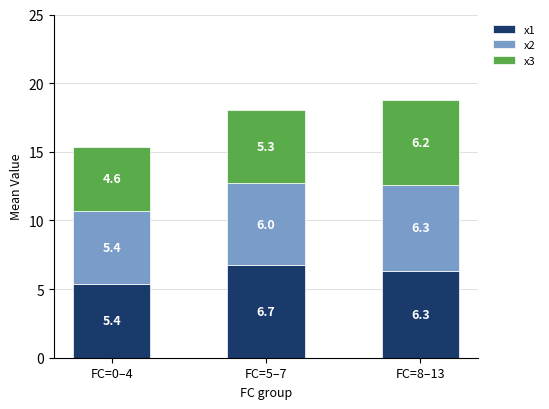

How many series are shown in this chart?

3